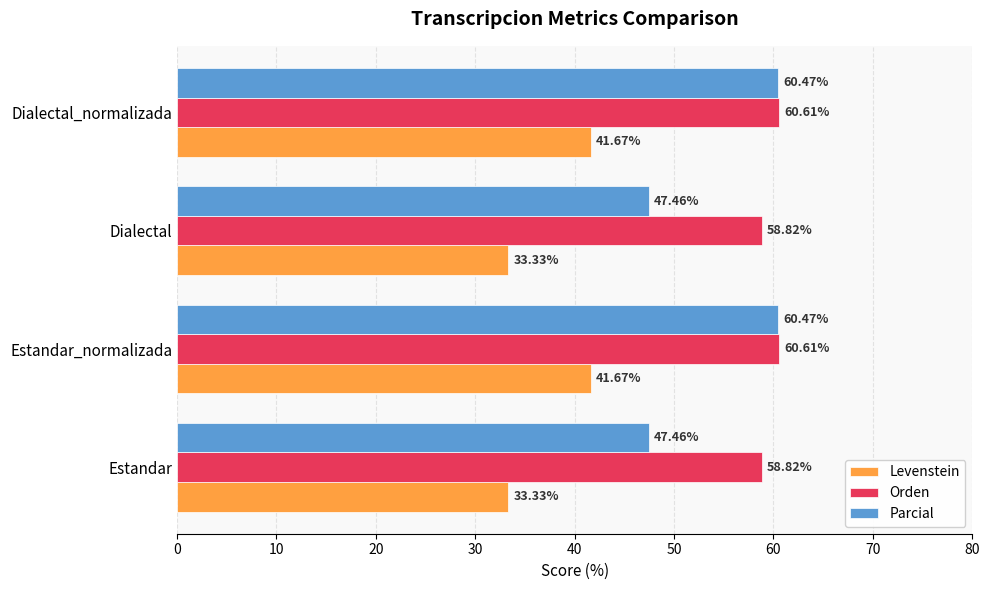

List the series in order of their peak value, highest first.

Orden, Parcial, Levenstein